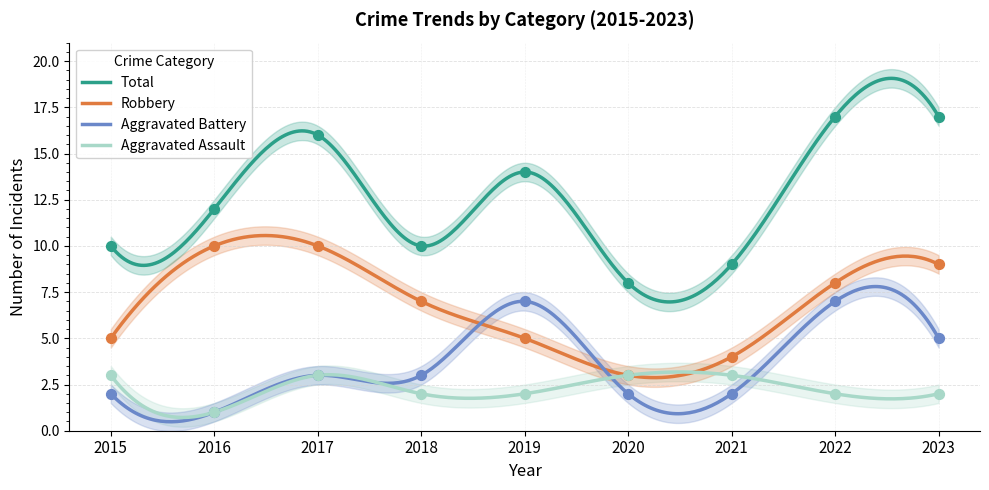

What is the total value across all series at 2021?

18